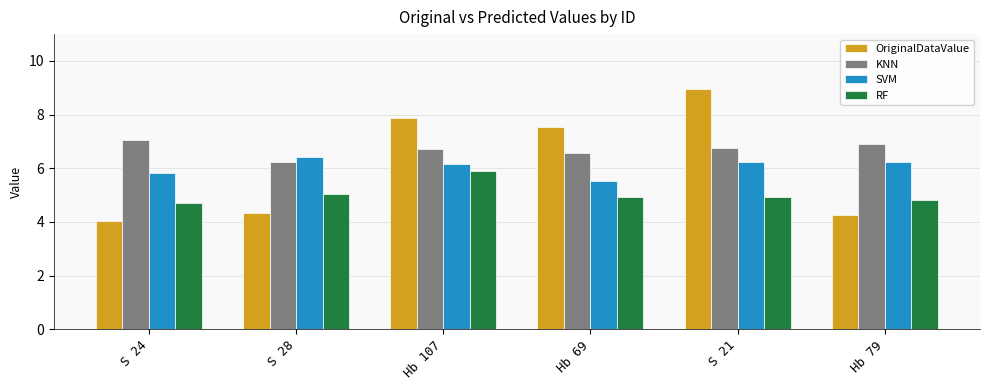

The KNN series shows 2.5 at S 21. True or false?

False